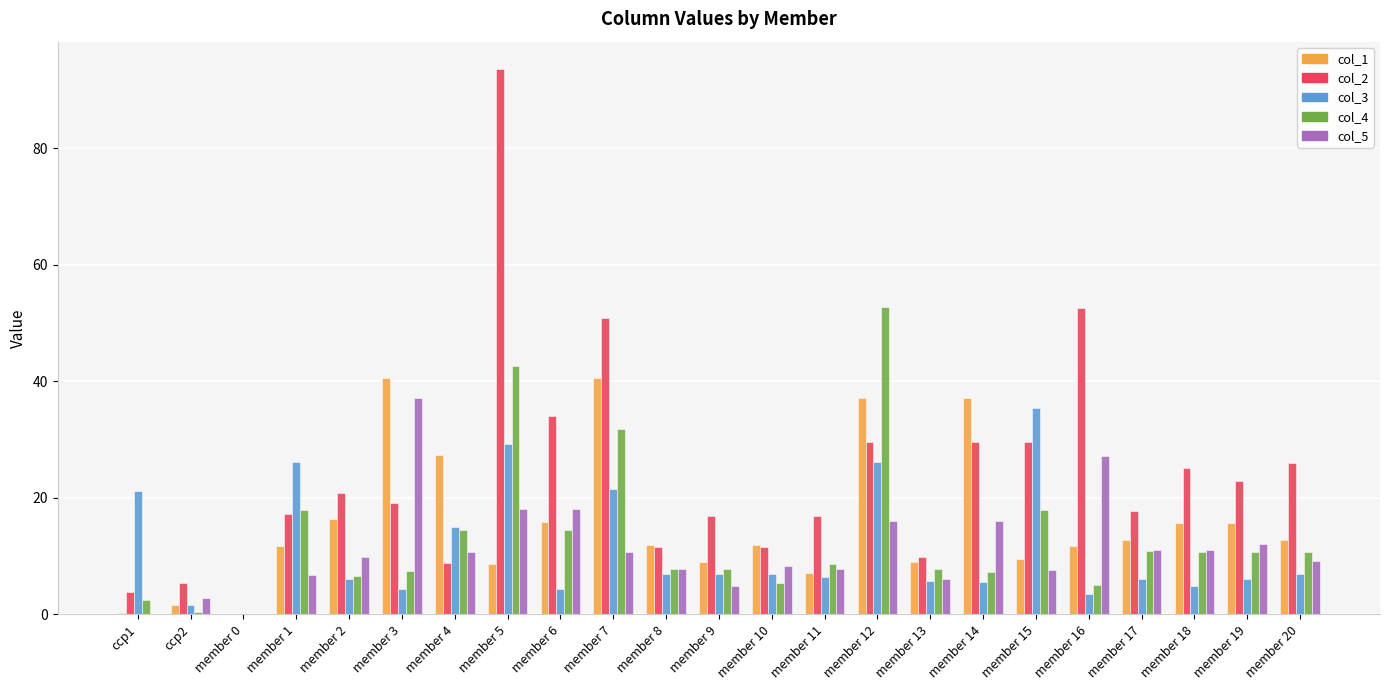

Where does the col_3 series first go above 6?

ccp1